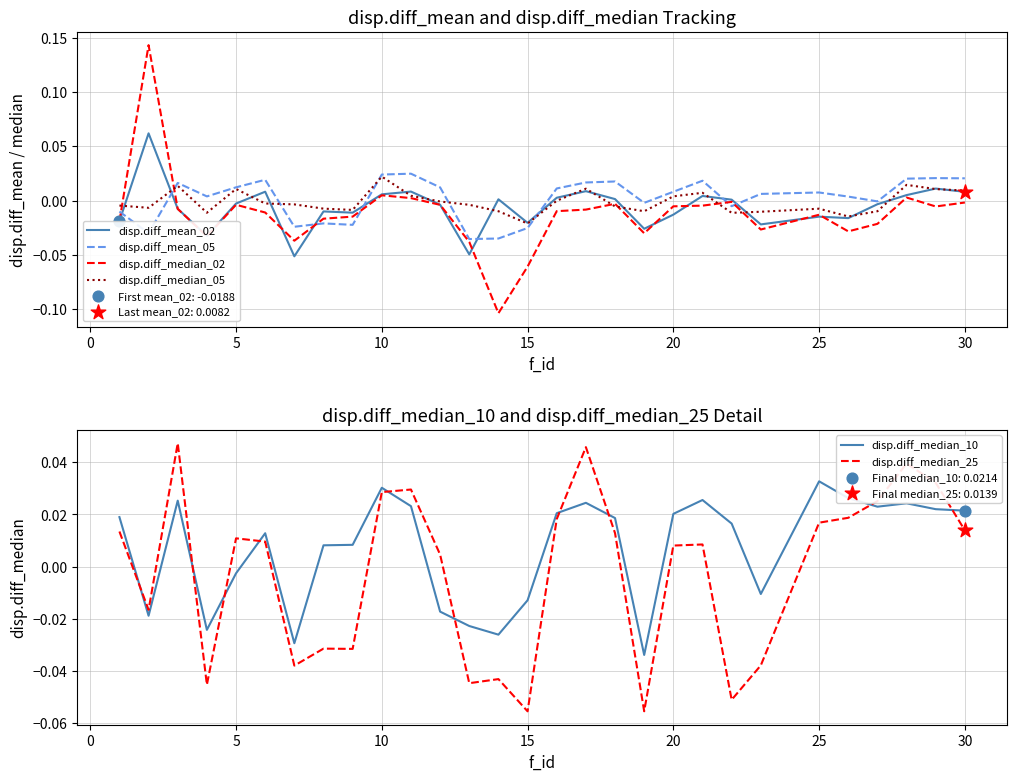

After their last crossing, which series has the higher values: disp.diff_median_25 or disp.diff_median_10?

disp.diff_median_10